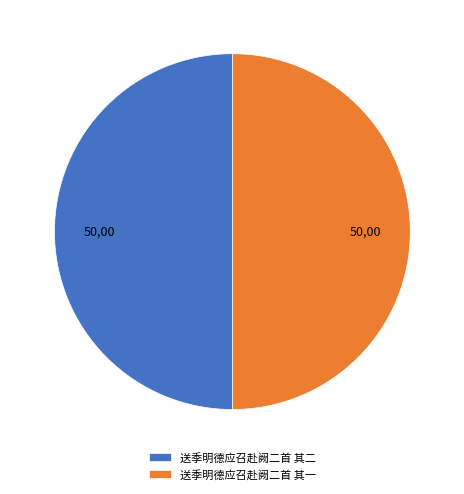

Is it true that 送季明德应召赴阙二首 其二 is 43% of the pie?

False